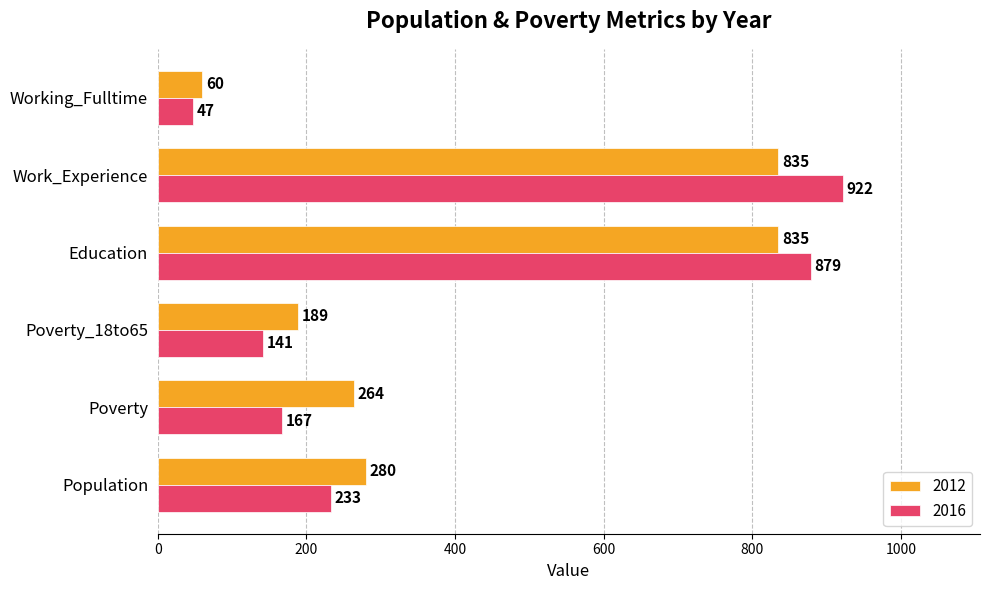

What are all the series names shown in the legend?

2012, 2016